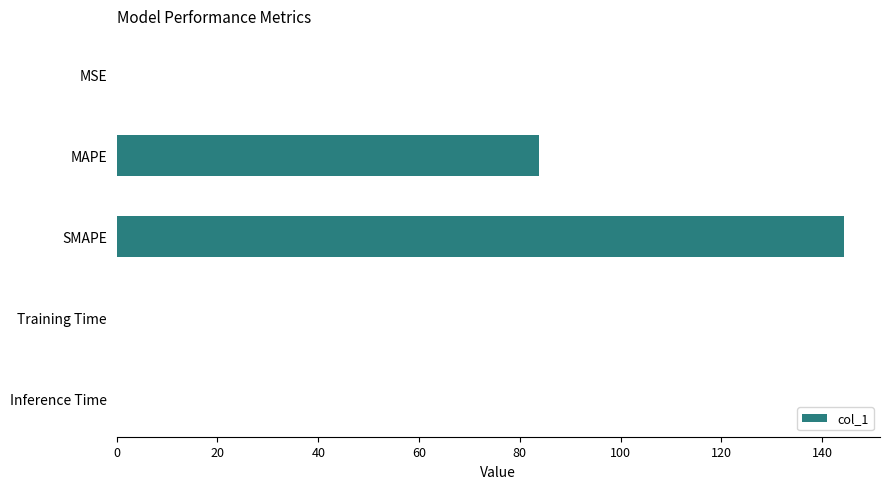

The value at SMAPE is 258.3. True or false?

False